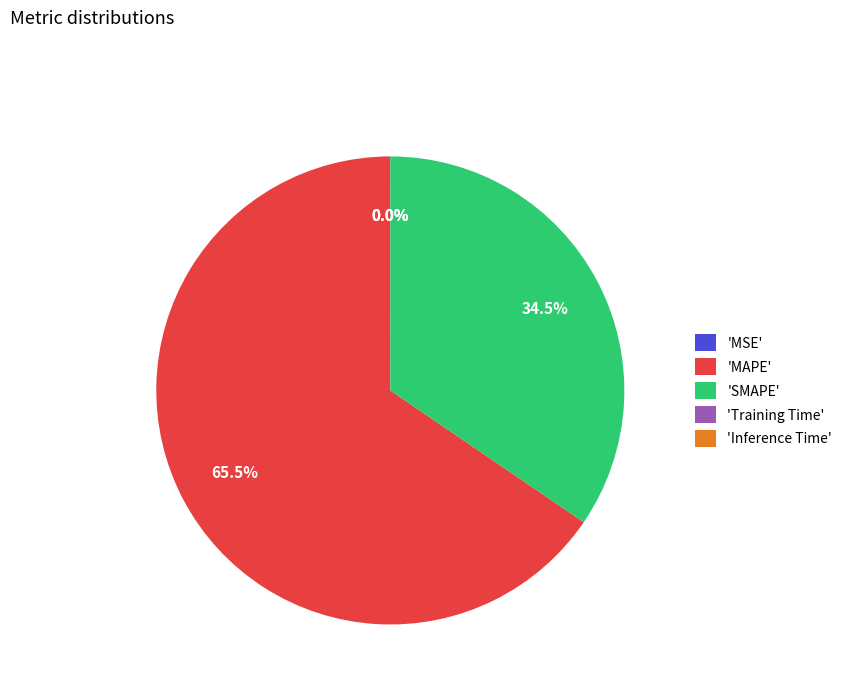

What percentage is NOT represented by 'SMAPE'?

65.5%